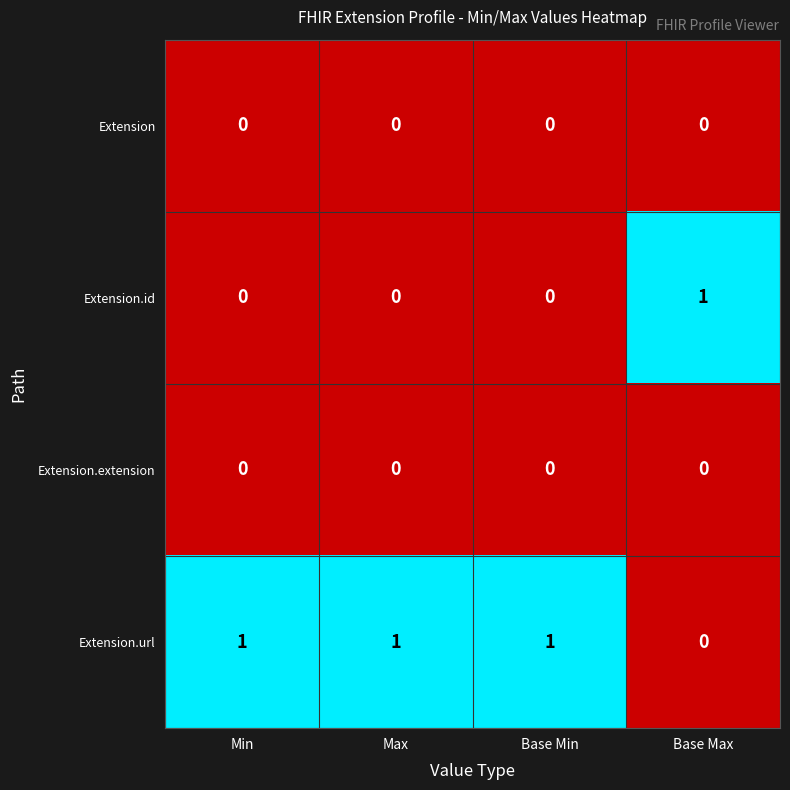

Count the number of data series in this chart.

4